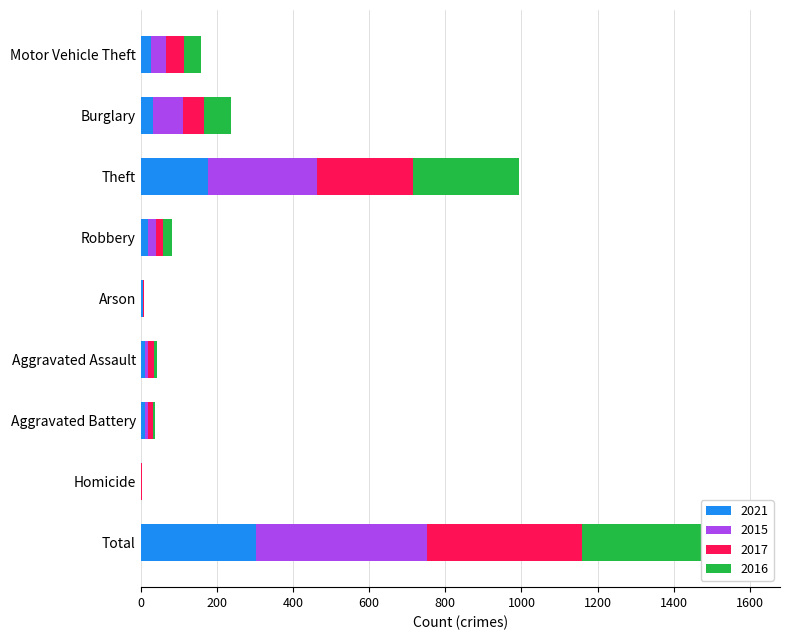

What is the label of the 1st bar from the right?

Total